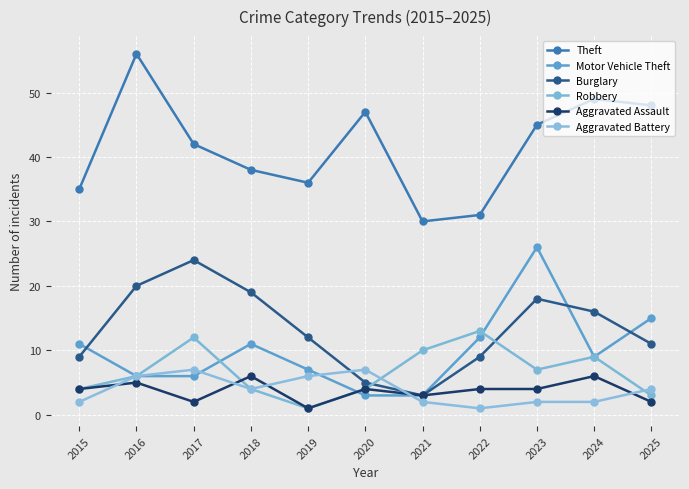

Reading left to right, list all the values displayed in this chart.

Theft: 2015=35	2016=56	2017=42	2018=38	2019=36	2020=47	2021=30	2022=31	2023=45	2024=49	2025=48
Motor Vehicle Theft: 2015=11	2016=6	2017=6	2018=11	2019=7	2020=3	2021=3	2022=12	2023=26	2024=9	2025=15
Burglary: 2015=9	2016=20	2017=24	2018=19	2019=12	2020=5	2021=3	2022=9	2023=18	2024=16	2025=11
Robbery: 2015=4	2016=6	2017=12	2018=4	2019=1	2020=4	2021=10	2022=13	2023=7	2024=9	2025=3
Aggravated Assault: 2015=4	2016=5	2017=2	2018=6	2019=1	2020=4	2021=3	2022=4	2023=4	2024=6	2025=2
Aggravated Battery: 2015=2	2016=6	2017=7	2018=4	2019=6	2020=7	2021=2	2022=1	2023=2	2024=2	2025=4